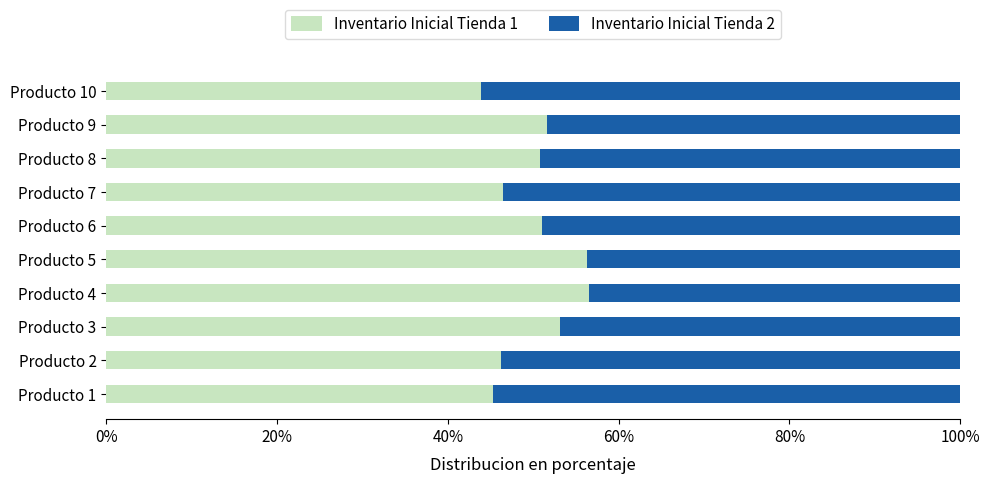

What is the sum of the Inventario Inicial Tienda 1 values at Producto 5 and Producto 10?

100.2